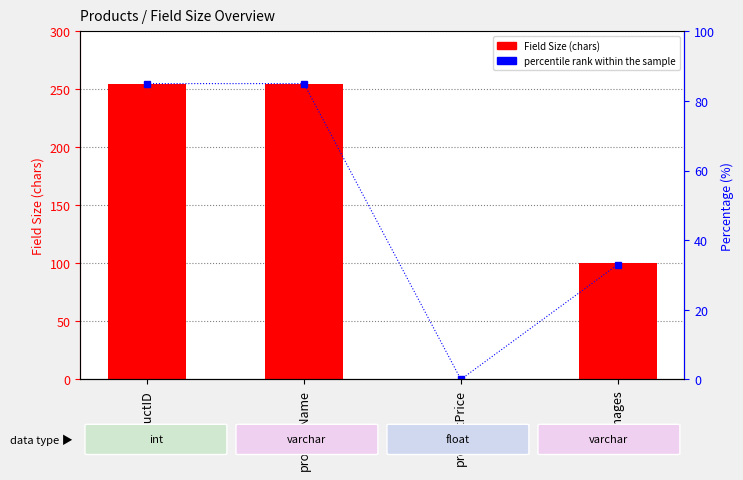

Which series has the widest spread of values?

Field Size